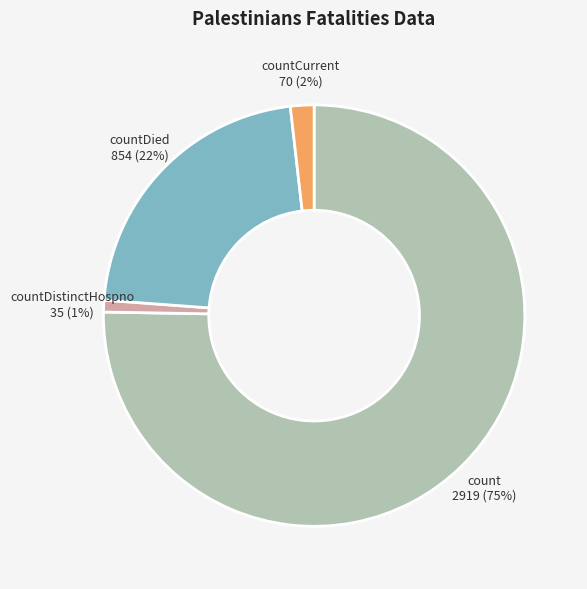

Rank the categories by value from highest to lowest.

count, countDied, countCurrent, countDistinctHospno